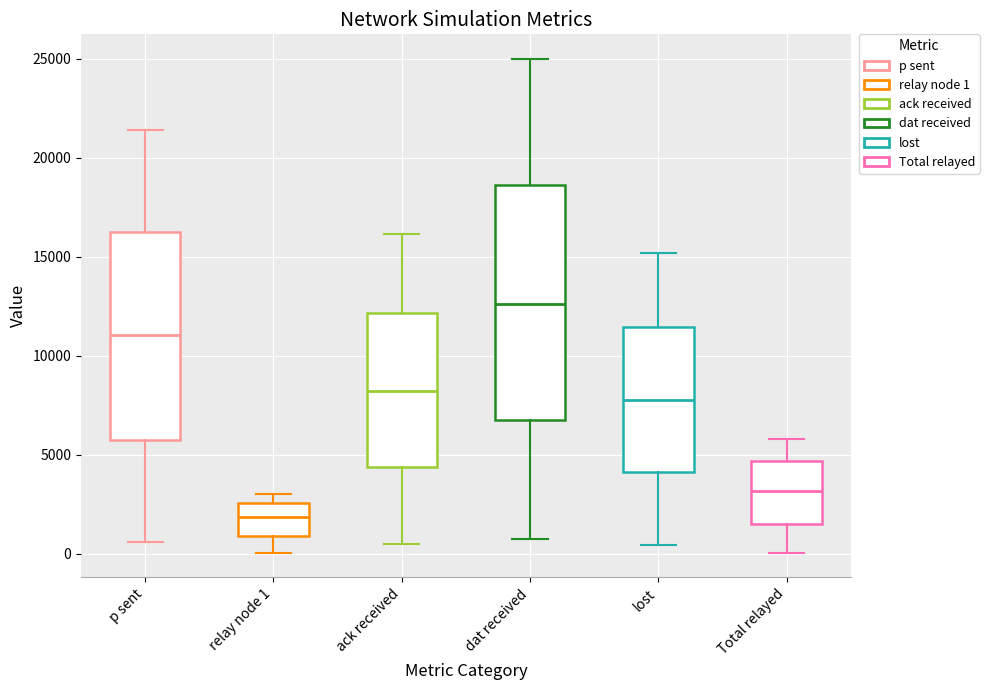

Reading left to right, transcribe this box plot: for each box, give where its median line is, the range the box spans, and where its two whiskers end, as read against the y-axis. The values are not printed on the chart, so give them approximately, as read against the axis.

p sent: median 11000, box 6000 to 16000, whiskers 500 to 21500
relay node 1: median 2000, box 1000 to 2500, whiskers 0 to 3000
ack received: median 8000, box 4500 to 12000, whiskers 500 to 16000
dat received: median 12500, box 7000 to 18500, whiskers 1000 to 25000
lost: median 8000, box 4000 to 11500, whiskers 500 to 15000
Total relayed: median 3000, box 1500 to 4500, whiskers 0 to 6000